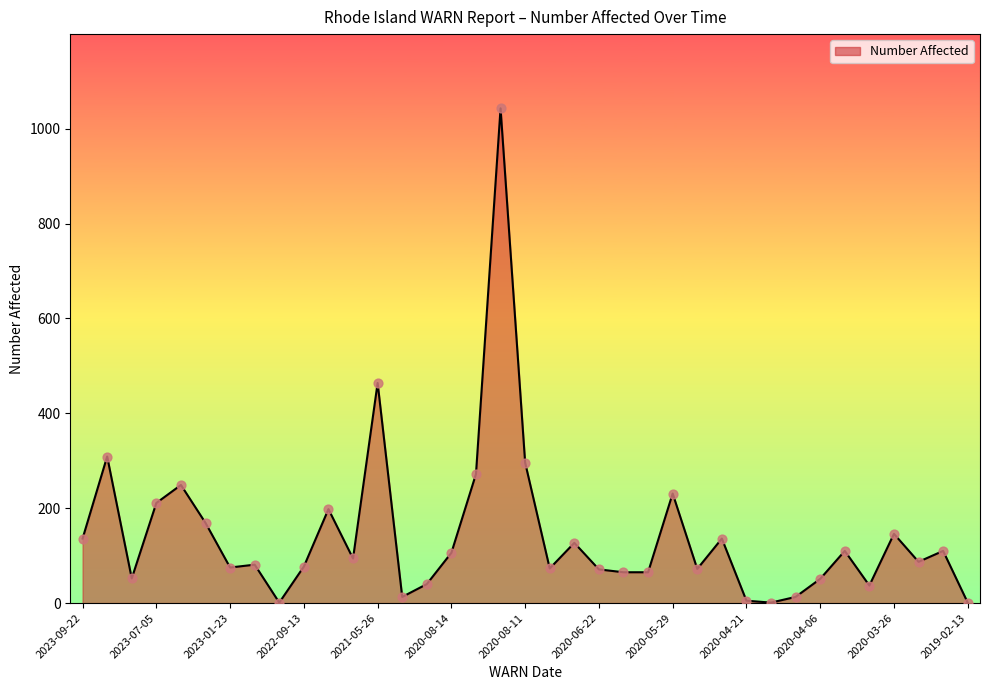

What is the difference between the maximum and minimum values?

1042